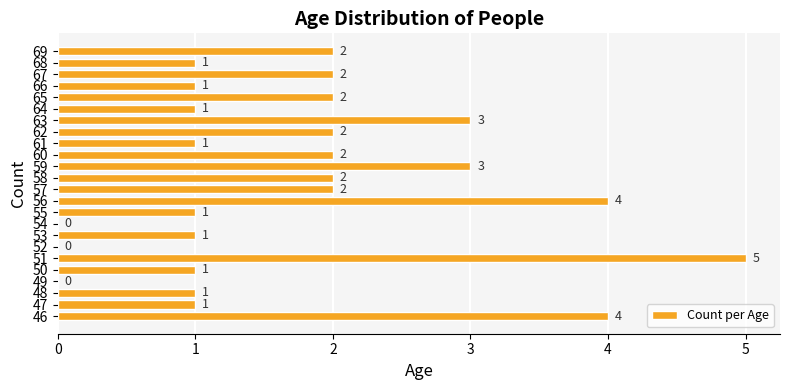

What is the sum of all values?

42